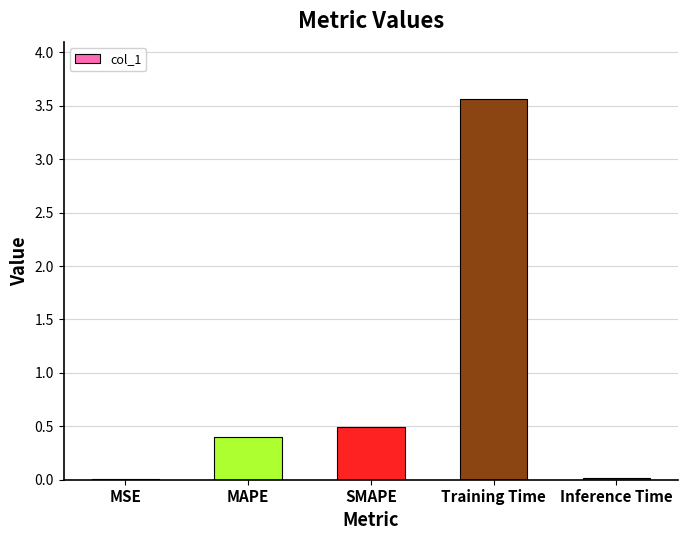

Count the number of categories in the chart.

5